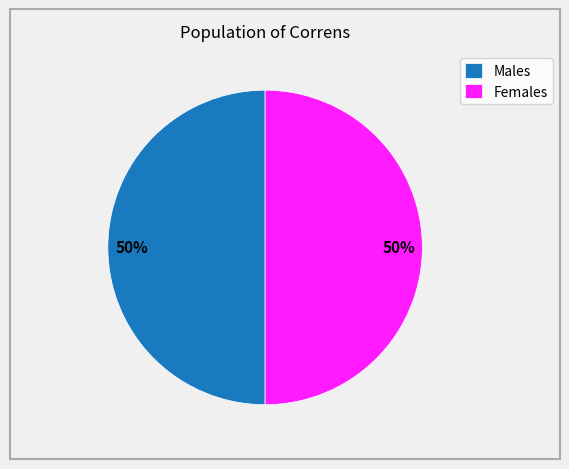

To the nearest percent, what portion does Females represent?

50%